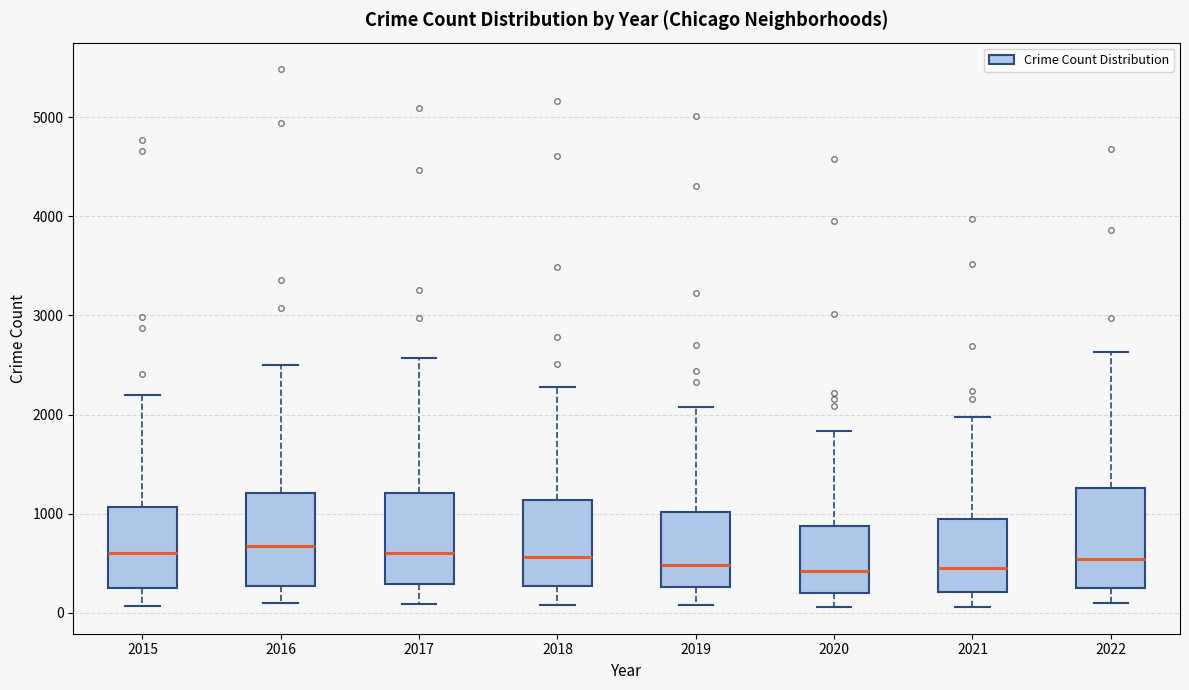

Reading left to right, read every box against the y-axis: the position of its median line, the range the box covers, and the ends of its whiskers. The values are not printed on the chart, so give them approximately, as read against the axis.

2015: median 600, box 300 to 1100, whiskers 100 to 2200
2016: median 700, box 300 to 1200, whiskers 100 to 2500
2017: median 600, box 300 to 1200, whiskers 100 to 2600
2018: median 600, box 300 to 1100, whiskers 100 to 2300
2019: median 500, box 300 to 1000, whiskers 100 to 2100
2020: median 400, box 200 to 900, whiskers 100 to 1800
2021: median 500, box 200 to 1000, whiskers 100 to 2000
2022: median 500, box 300 to 1300, whiskers 100 to 2600